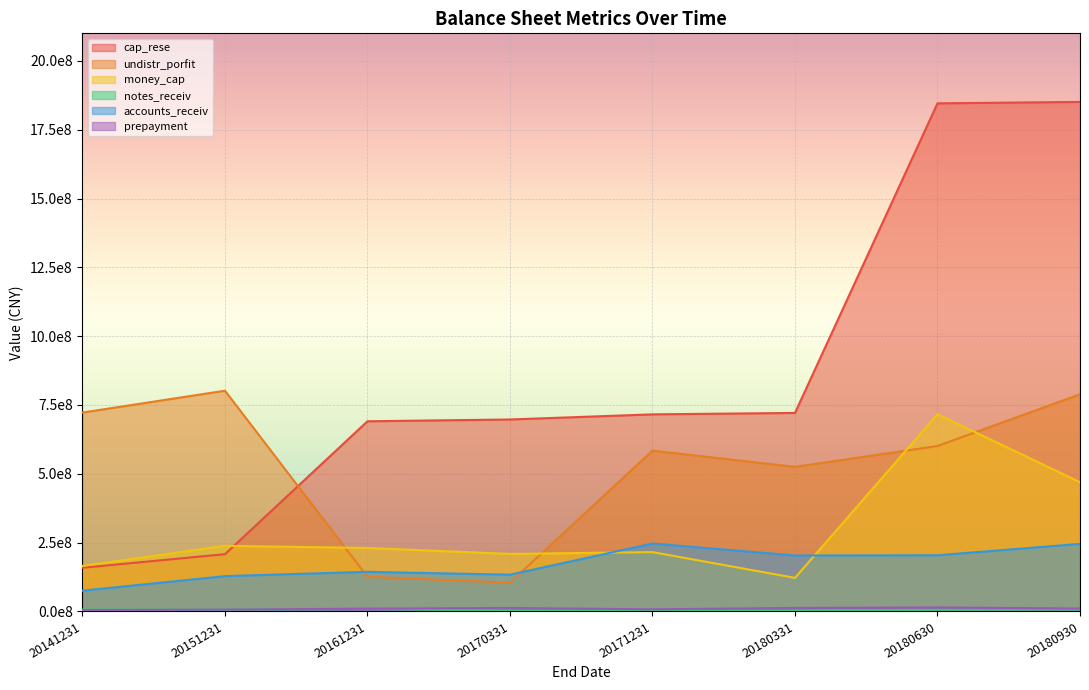

What is the smallest value displayed?

2491800.0